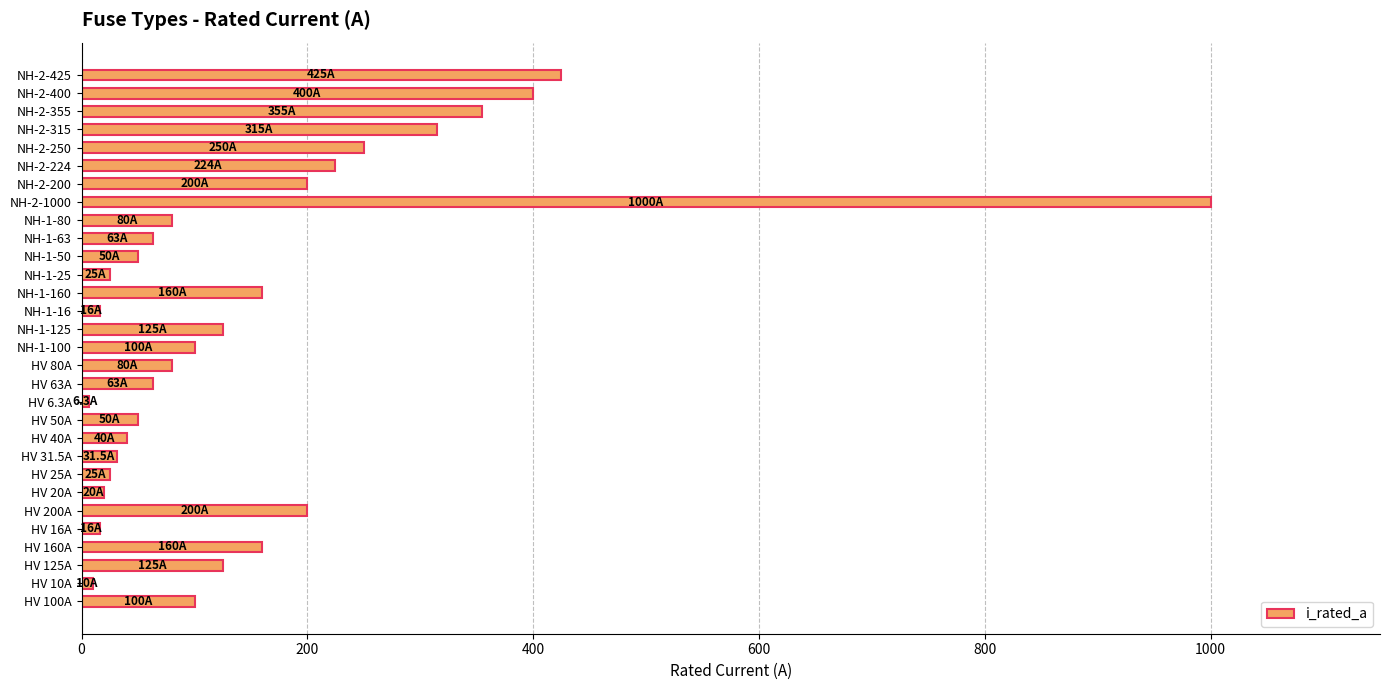

What is the maximum value shown in the chart?

1000.0